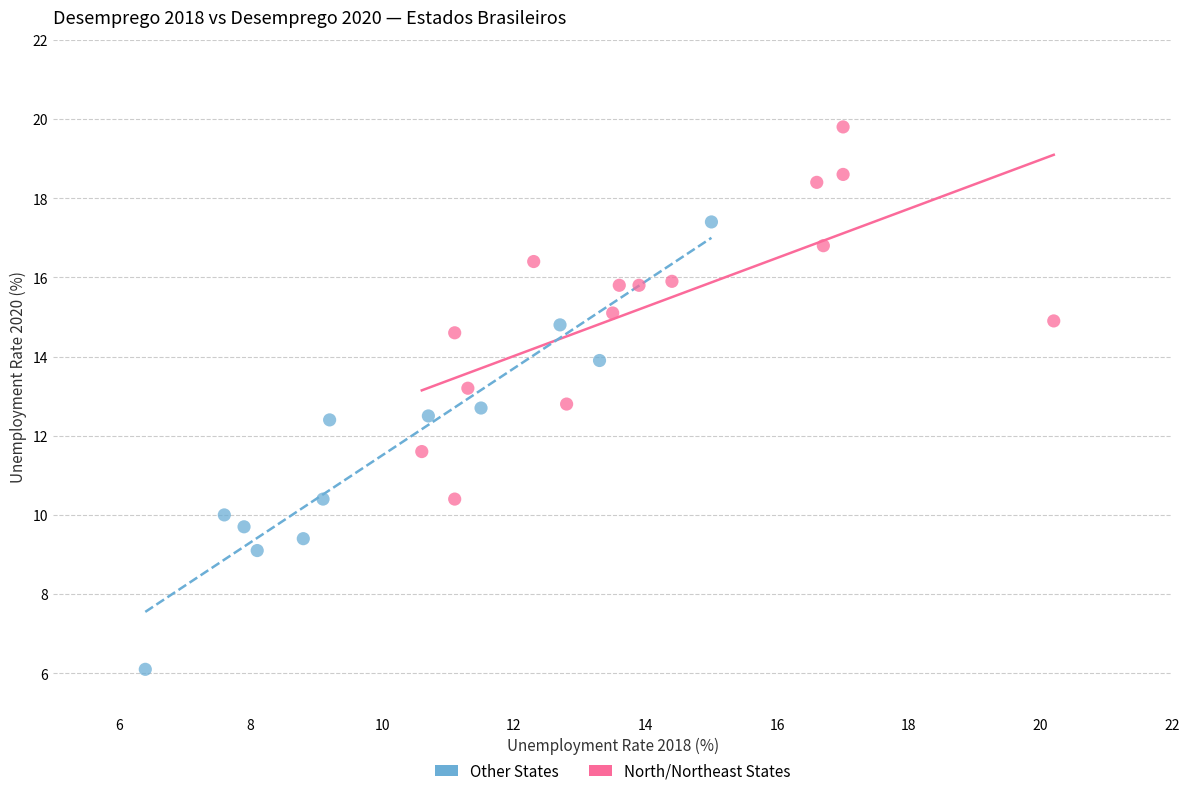

Which series has the largest Y range (max minus min)?

Other States